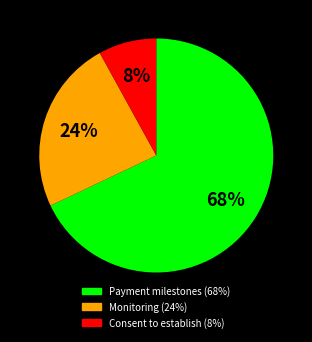

To the nearest percent, what is the difference between the largest and smallest slice percentages?

60%